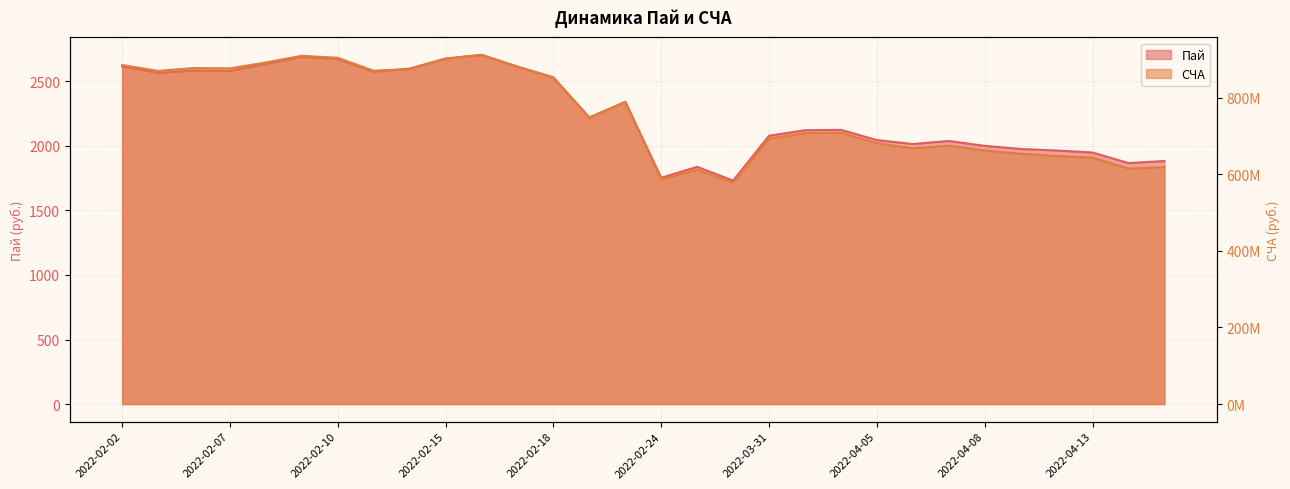

True or false: Пай has a value of 590.8 at 2022-02-25.

False